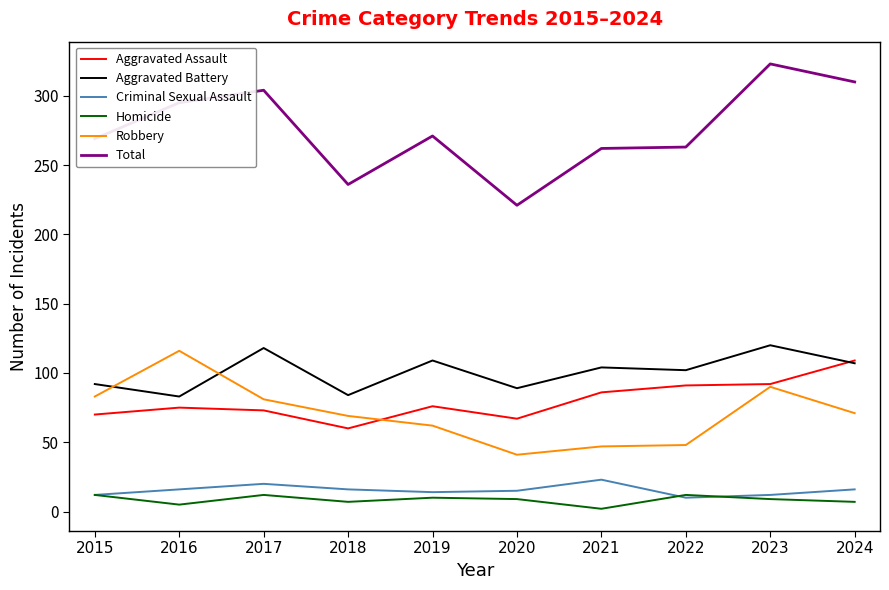

True or false: Robbery has a value of 64 at 2020.

False